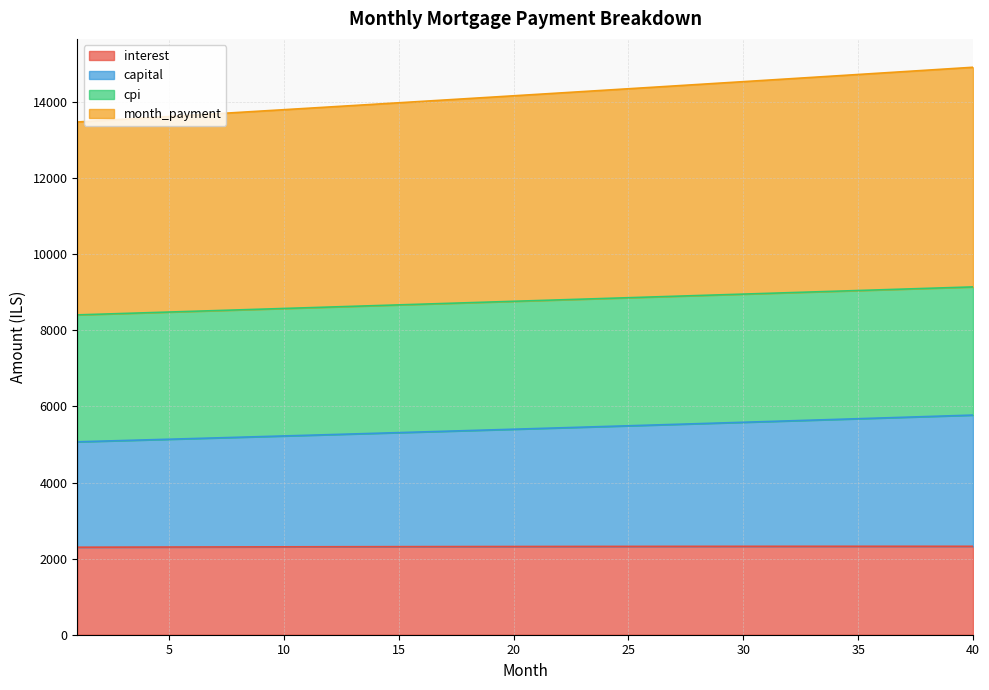

Is the value of month_payment at 1 greater than the value of capital at 35?

Yes